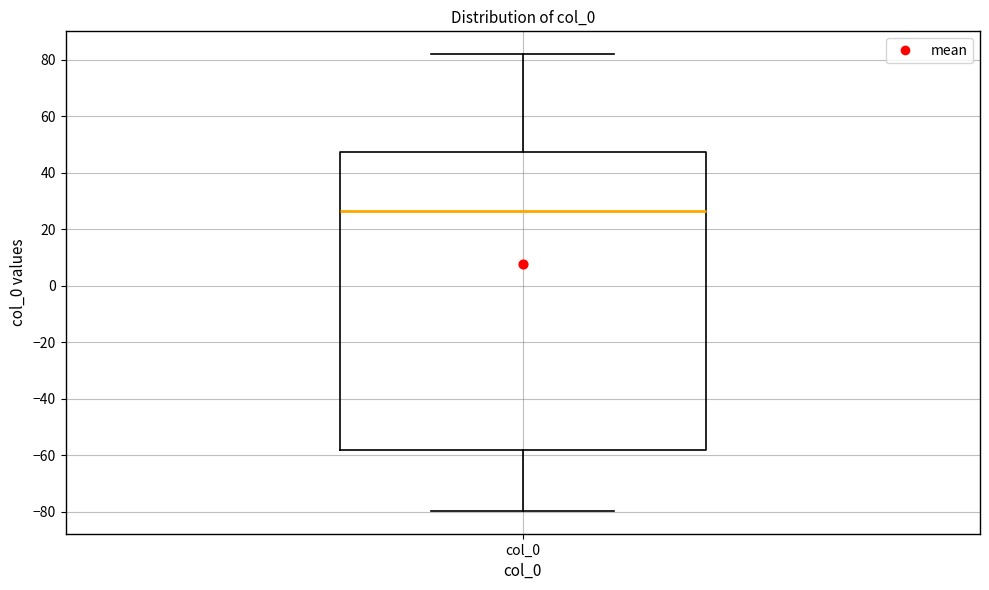

Transcribe this box plot: give where the median line is, the range the box spans, and where the two whiskers end, as read against the y-axis. The values are not printed on the chart, so give them approximately, as read against the axis.

median 26, box -58 to 48, whiskers -80 to 82